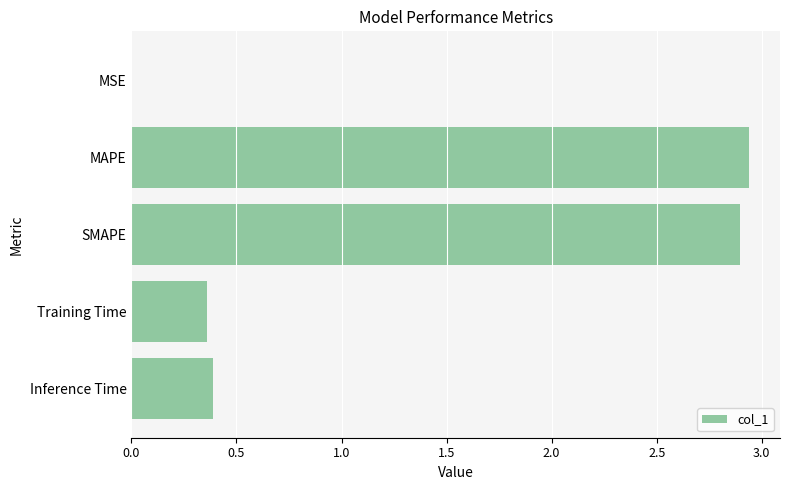

What is the sum of all values?

6.6